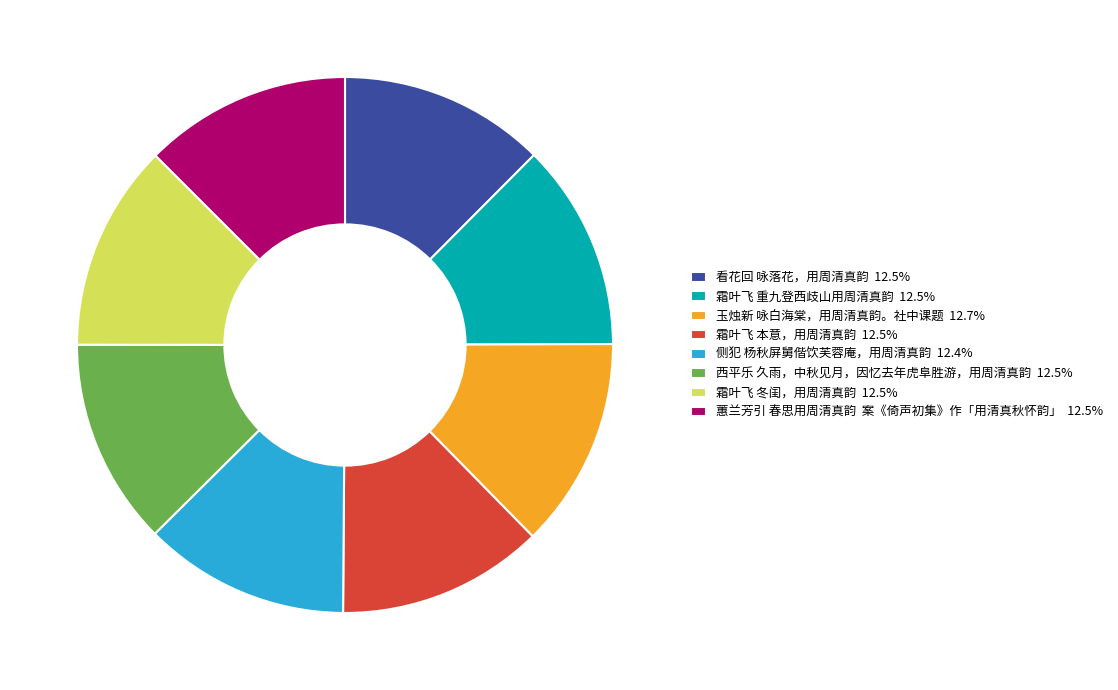

Does any single category account for the majority?

No